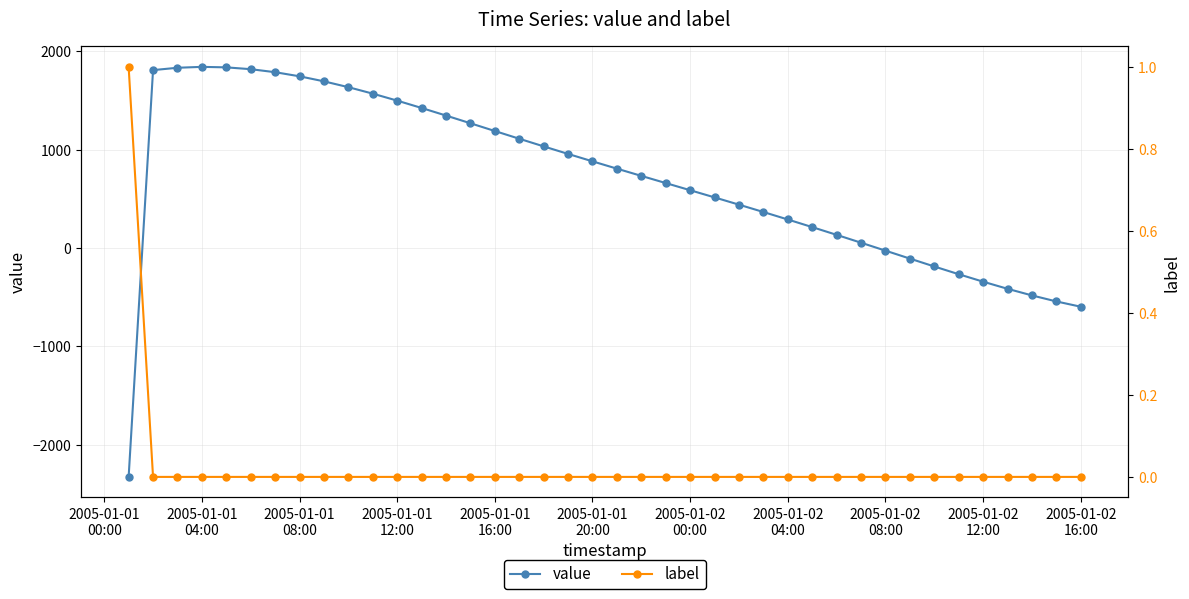

What is the minimum value for value?

-2328.0